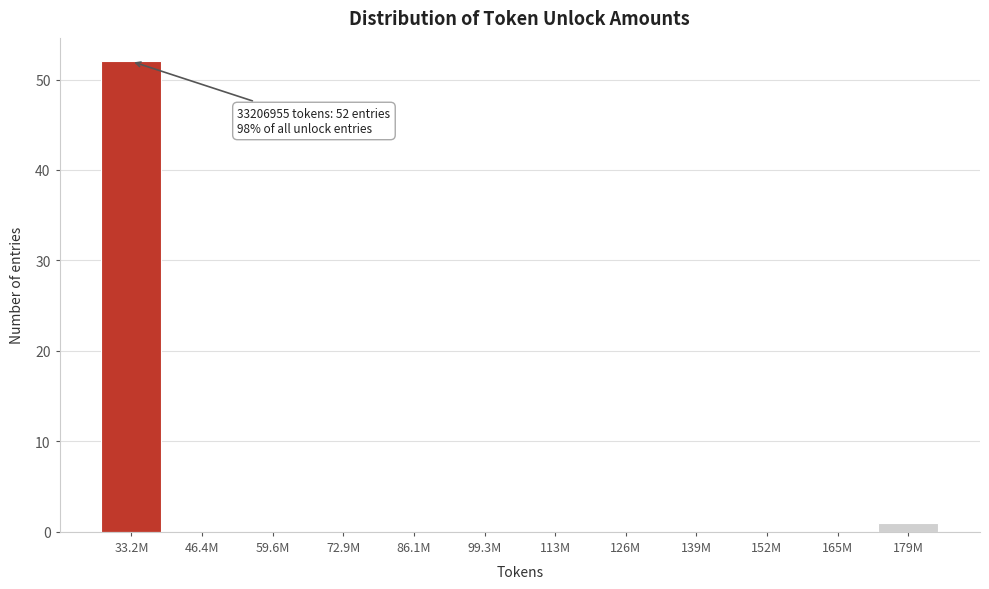

Reading right to left, what are all the values shown in this chart?

179M=1	165M=0	152M=0	139M=0	126M=0	113M=0	99.3M=0	86.1M=0	72.9M=0	59.6M=0	46.4M=0	33.2M=52